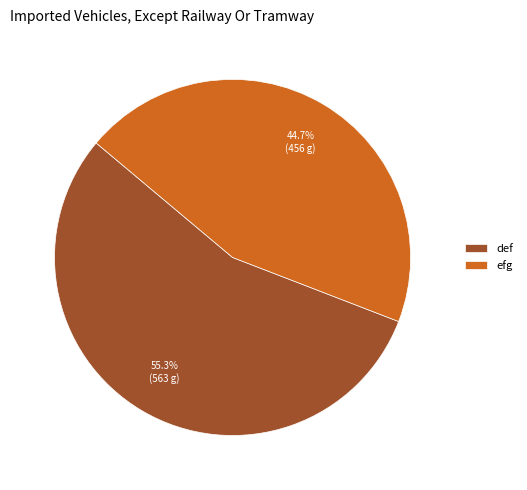

Between efg and def, which is larger?

def